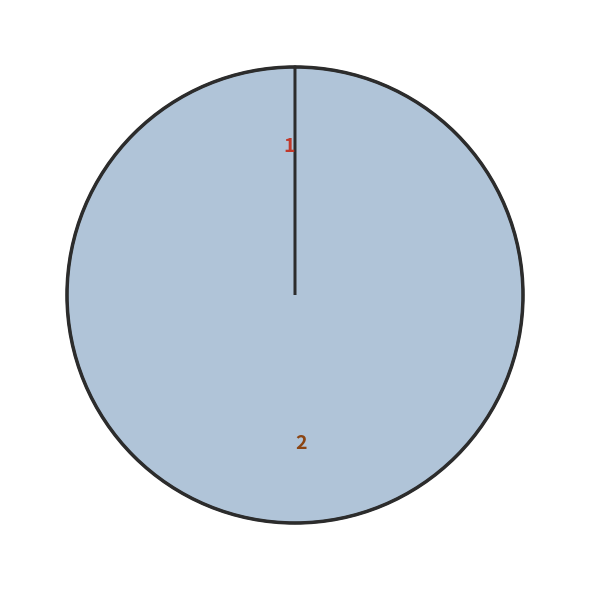

Does any single category account for the majority?

Yes